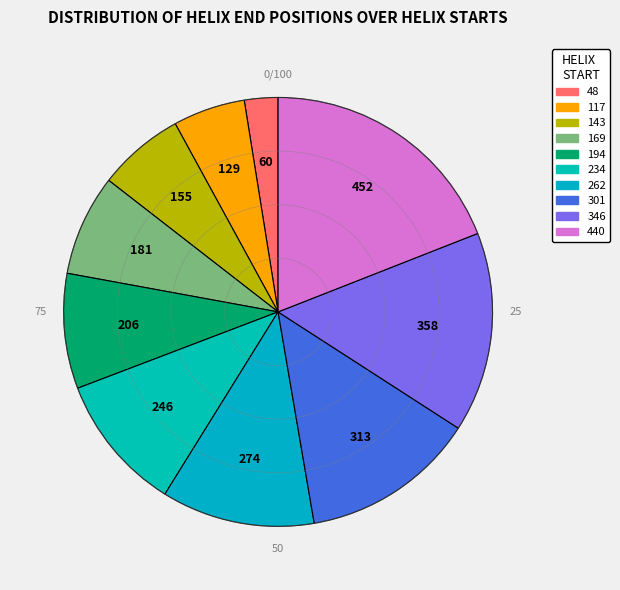

What is the change in value from 301 to 346?

+45